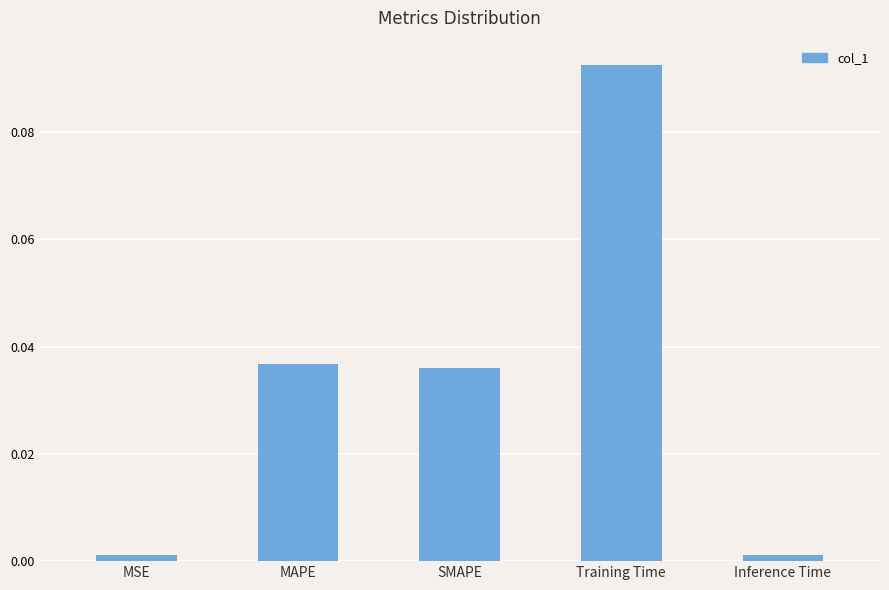

What is the sum of all values?

0.2